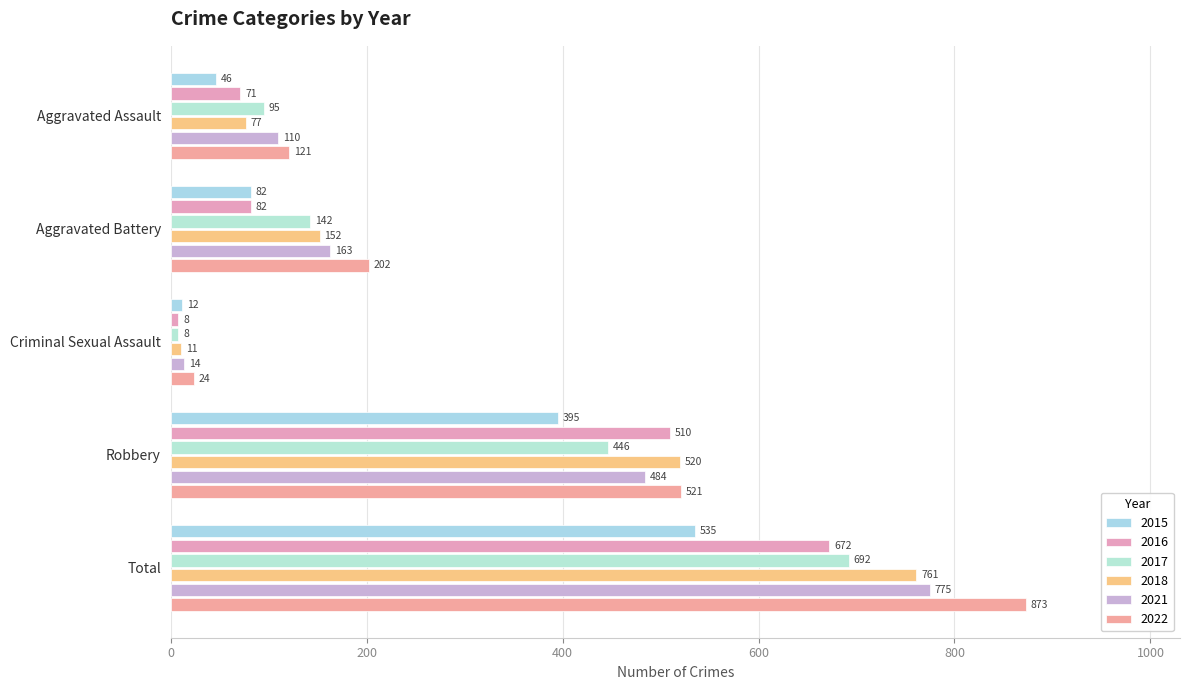

How many distinct data groups are displayed?

6